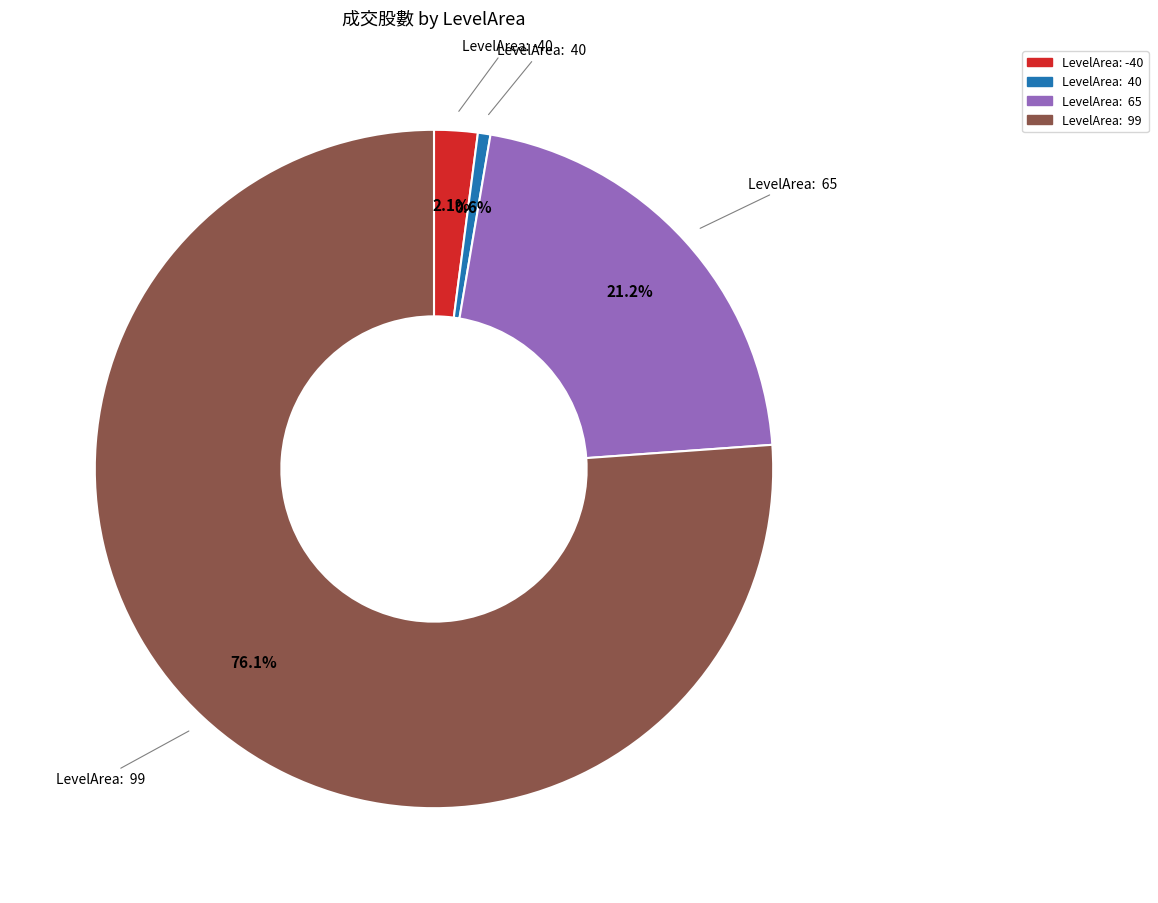

Combined, what portion of the pie is LevelArea: 65 and LevelArea: 40?

21.8%